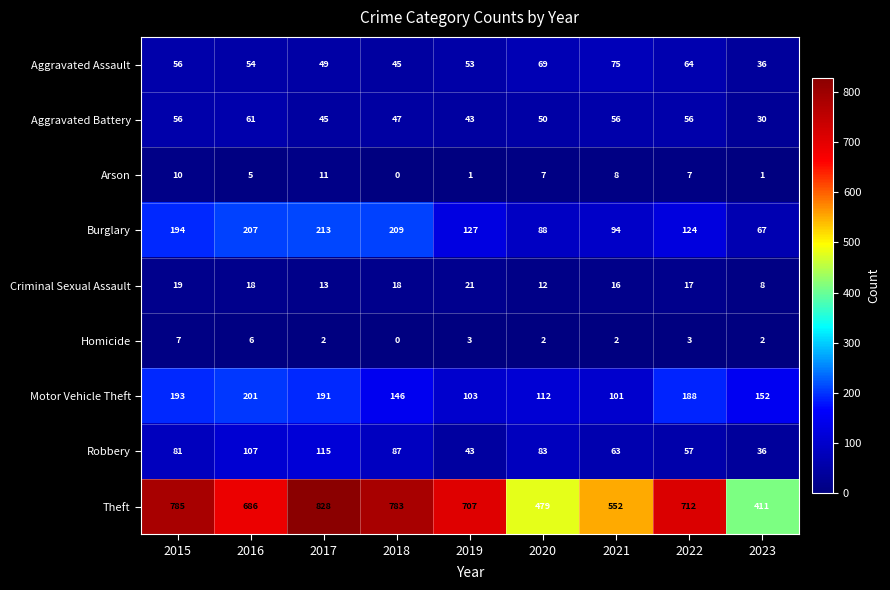

What is the maximum value for Homicide?

7